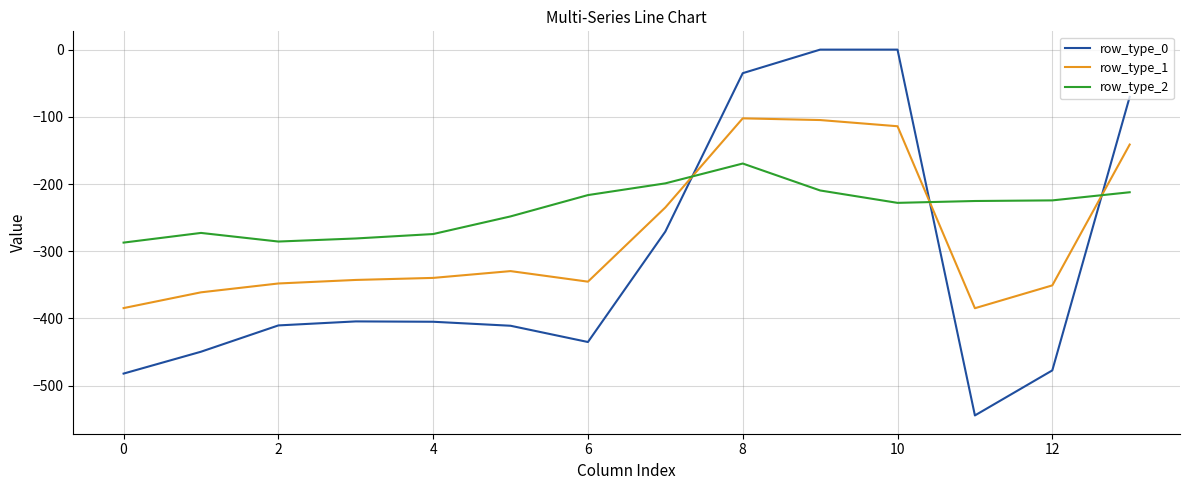

Which series has the widest spread of values?

row_type_0